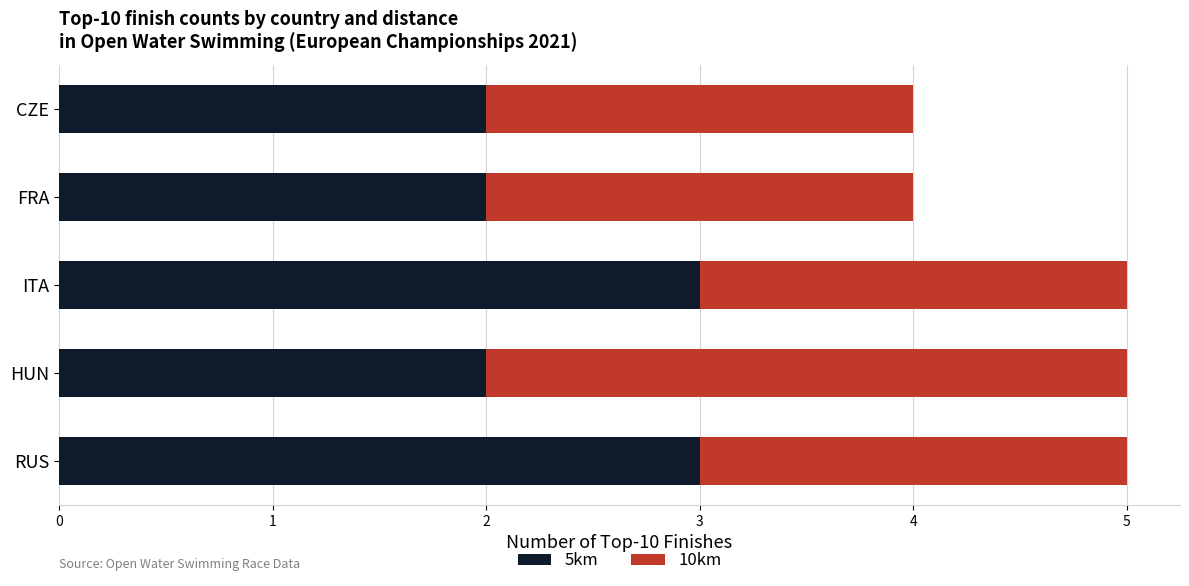

The value of 5km at ITA is 5. True or false?

False